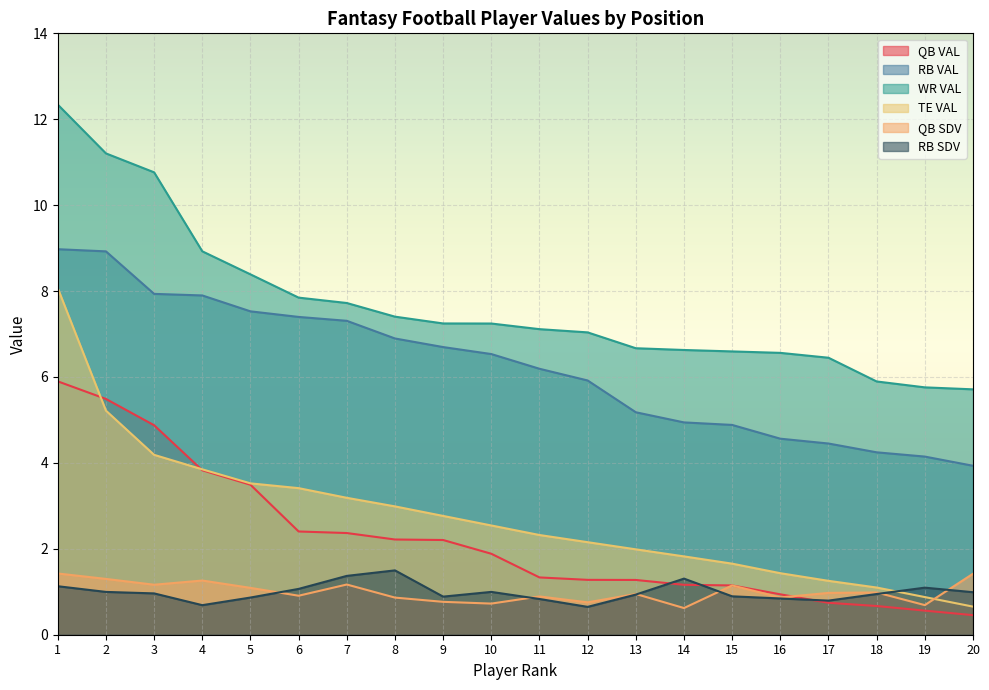

What is the maximum value for RB VAL?

9.0